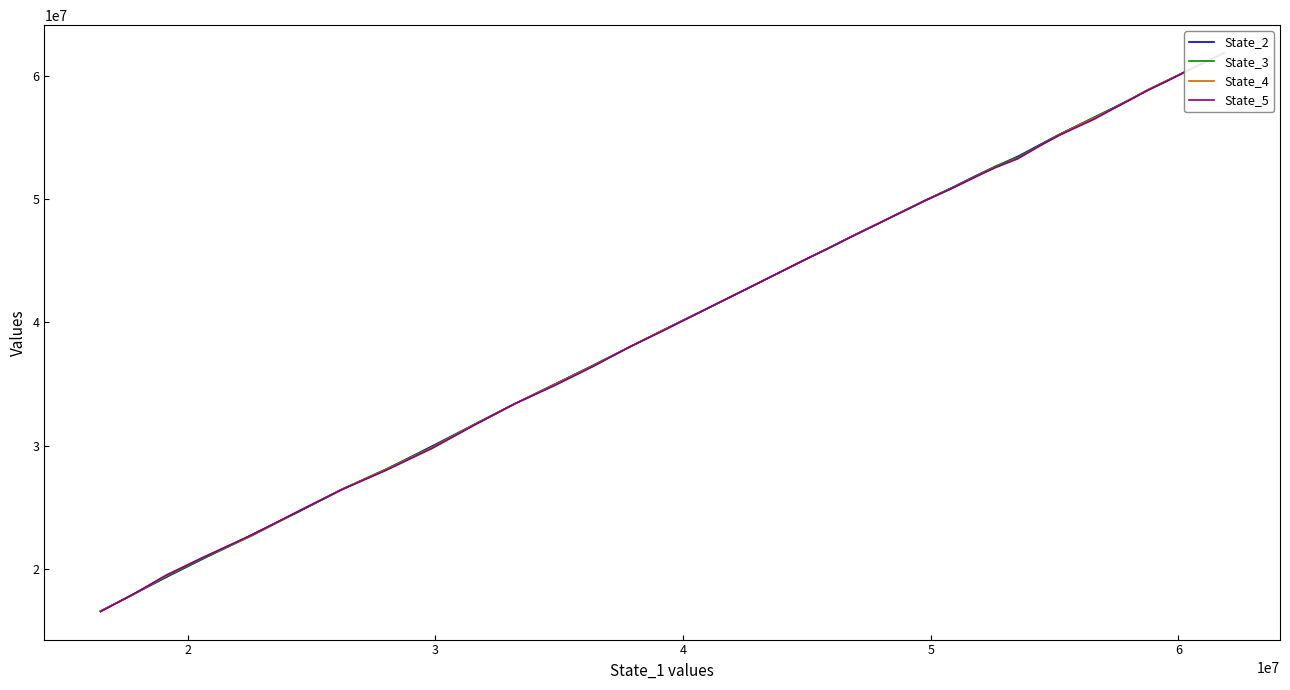

What is the sum of all State_5 values?

1721554729.5